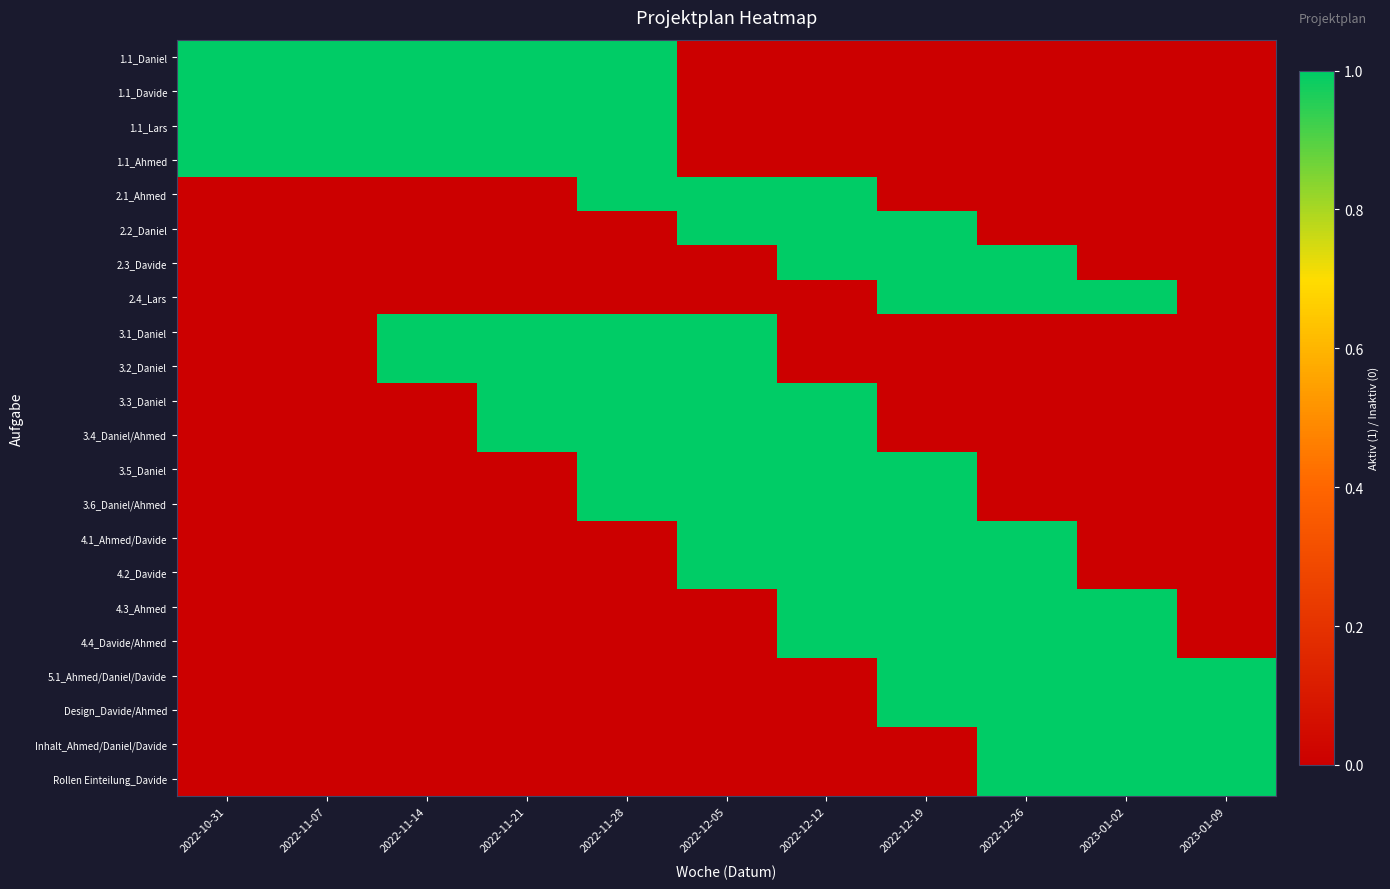

What is the difference between the highest and lowest values at 2022-11-21?

1